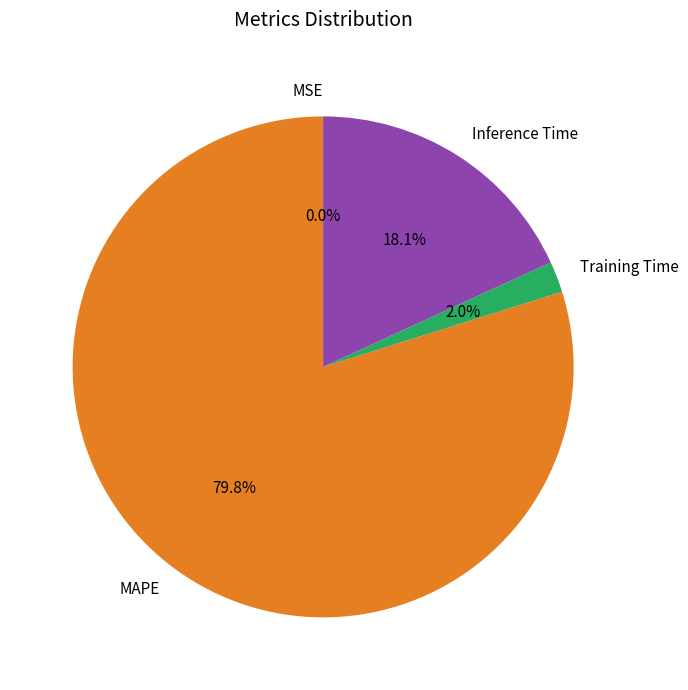

Between Inference Time and Training Time, which is larger?

Inference Time